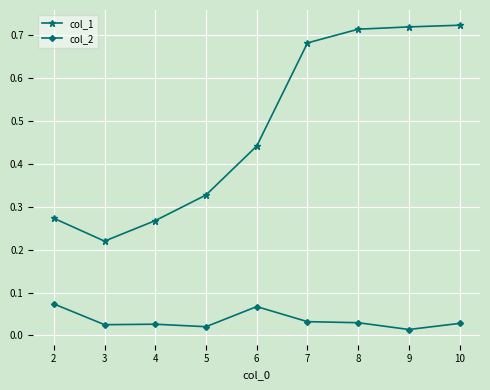

True or false: col_2 and col_1 intersect in this chart.

False